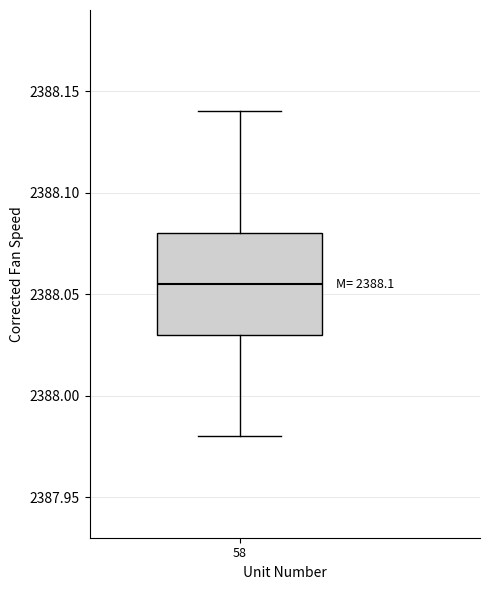

Where is the upper edge of the box at x = 58 on the y-axis? The values are not printed on the chart, so give them approximately, as read against the axis.

2388.080